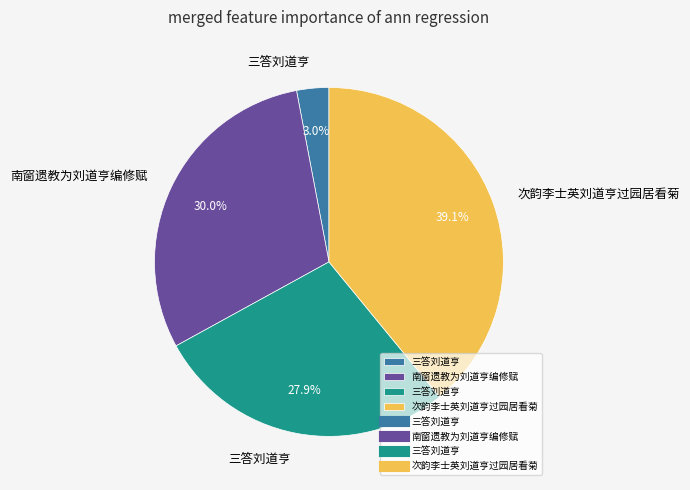

Does any single category account for the majority?

No